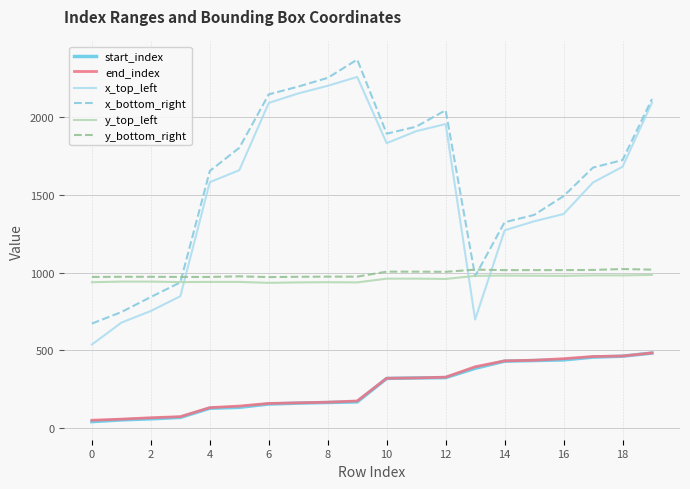

Which series has the largest range (max minus min)?

x_top_left